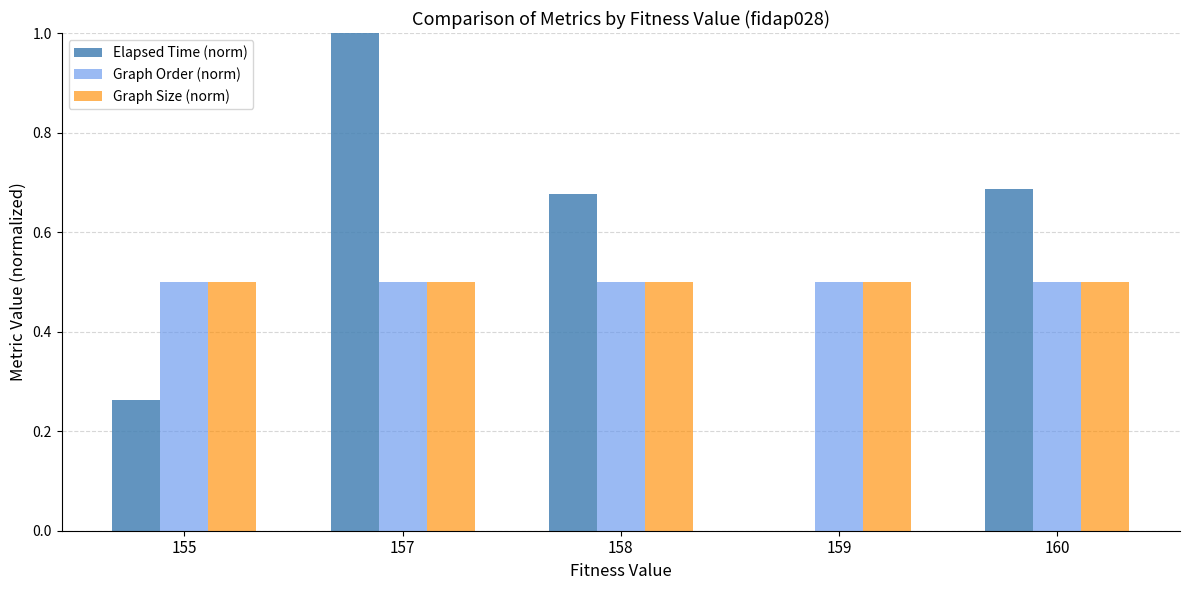

Which series has the widest spread of values?

Elapsed Time (norm)